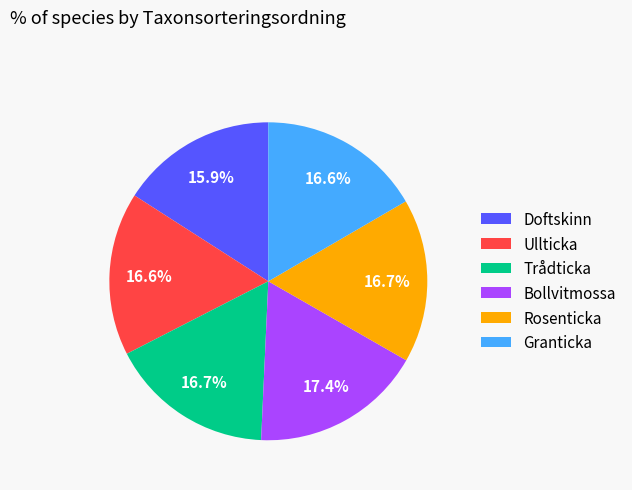

Which slice is the largest?

Bollvitmossa